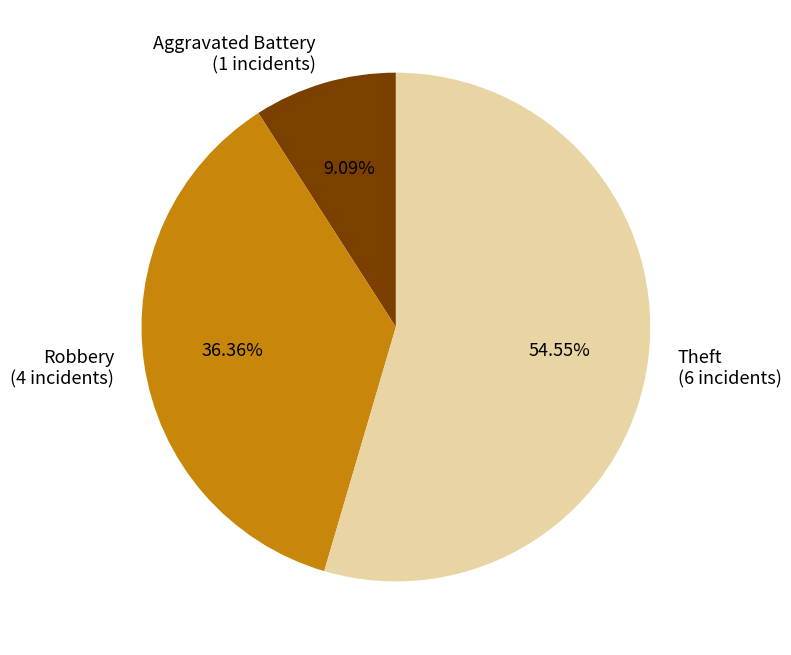

To the nearest percent, what percentage of the pie is Aggravated Battery?

9%